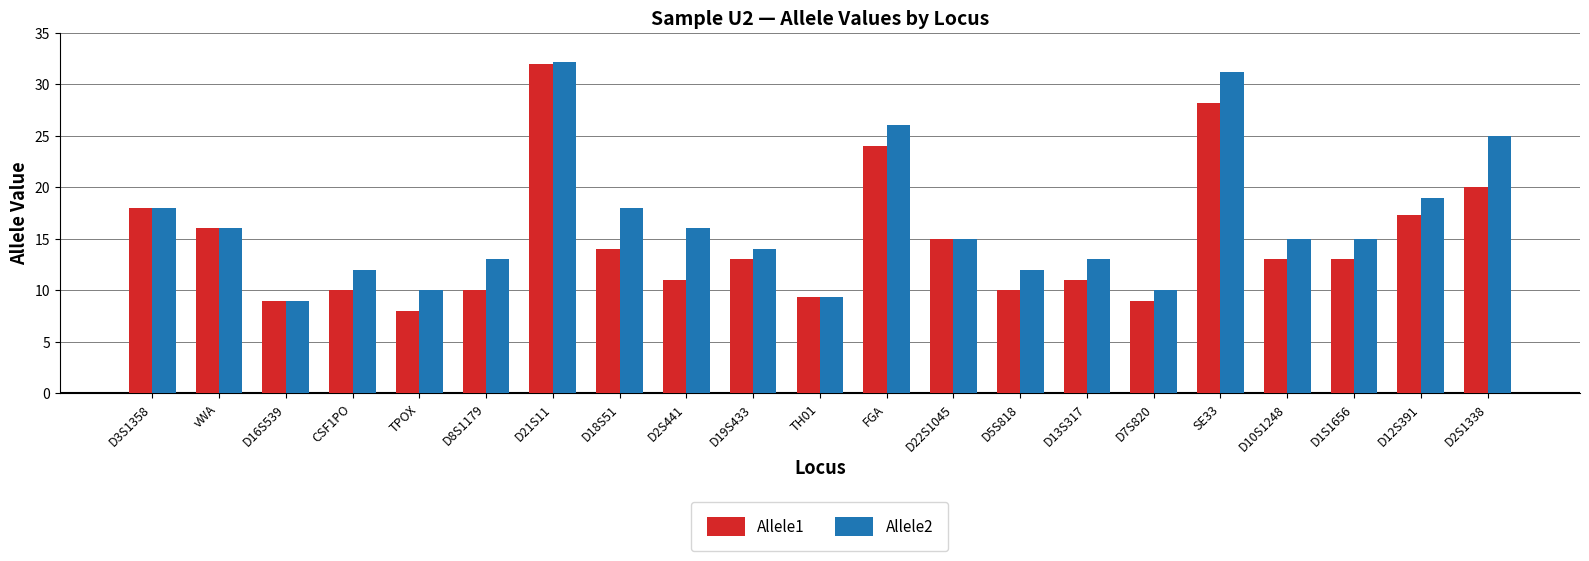

What are all the series names shown in the legend?

Allele1, Allele2